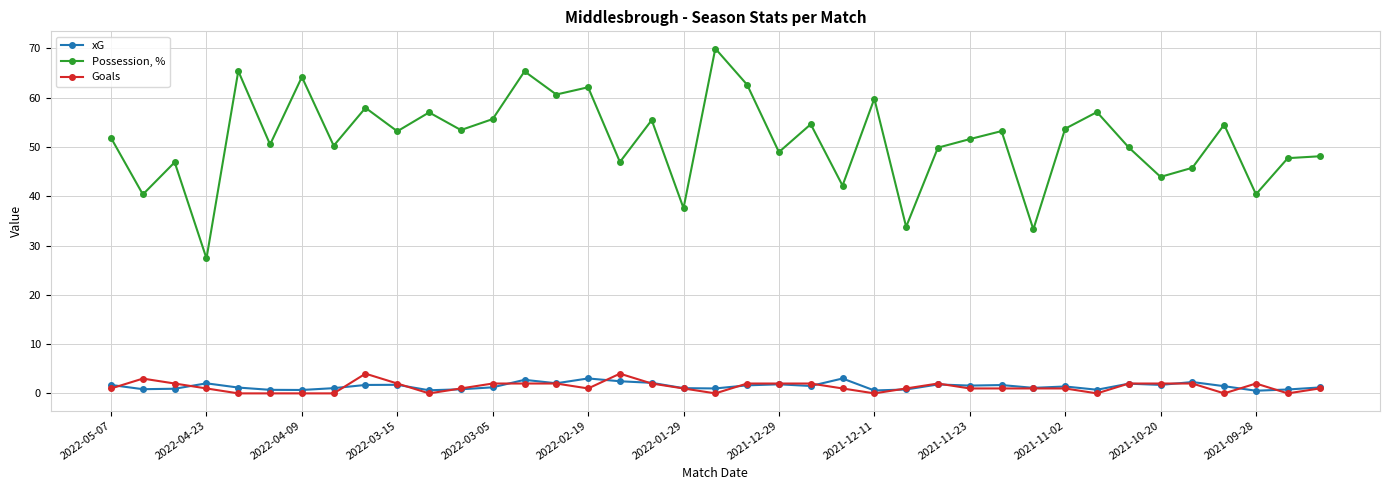

True or false: Possession, % has more than 2 points higher than both neighbors.

True